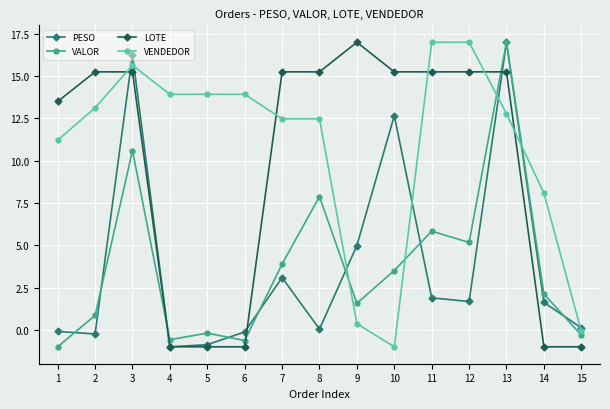

Does the chart display data point markers on the line(s)?

Yes